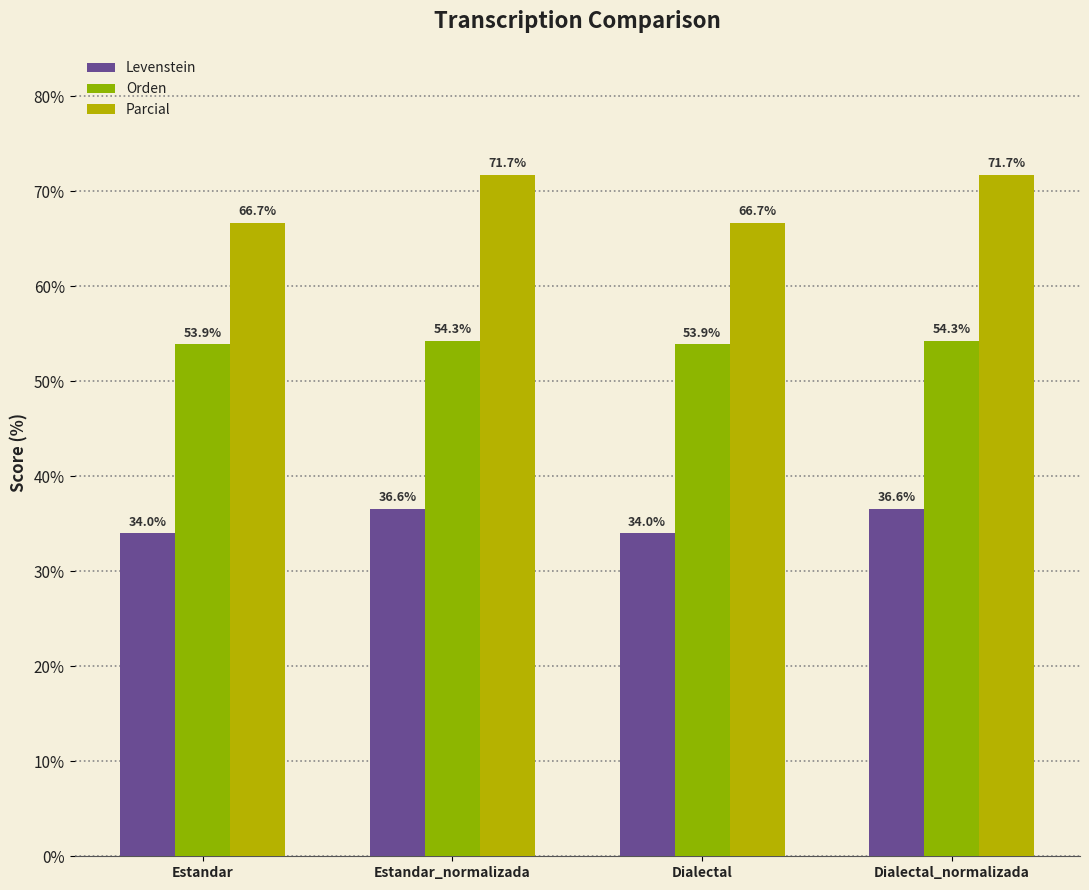

Reading right to left, transcribe all the data shown in this chart.

Levenstein: 36.6	34.0	36.6	34.0
Orden: 54.3	53.9	54.3	53.9
Parcial: 71.7	66.7	71.7	66.7